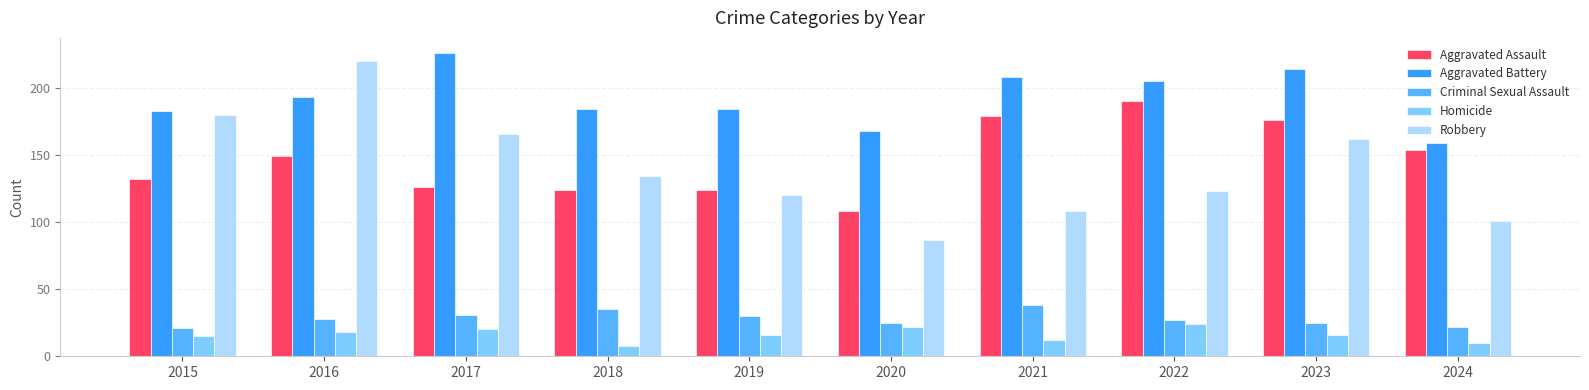

What is the difference between the maximum and second lowest values in the Criminal Sexual Assault series?

16